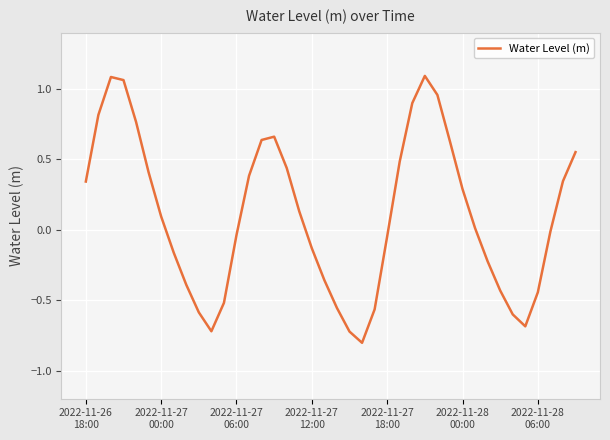

What is the smallest value displayed?

-0.8